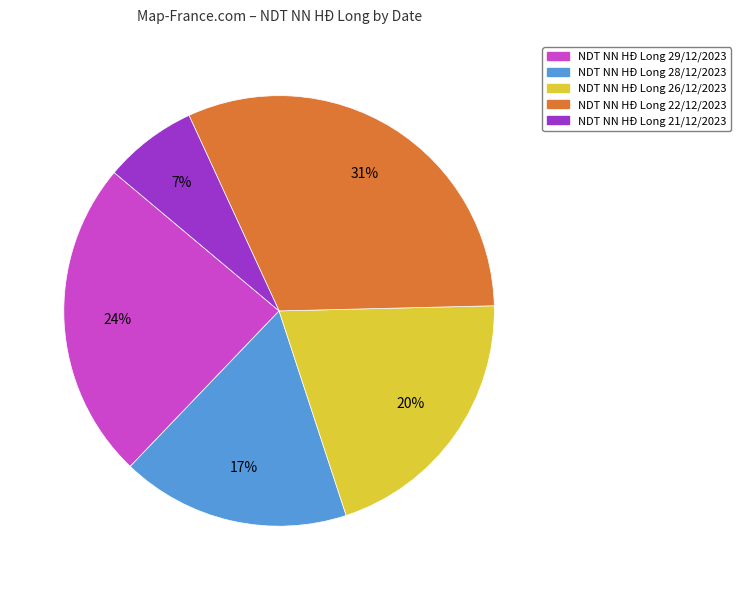

Does NDT NN HĐ Long 22/12/2023 account for over 50% of the chart?

No